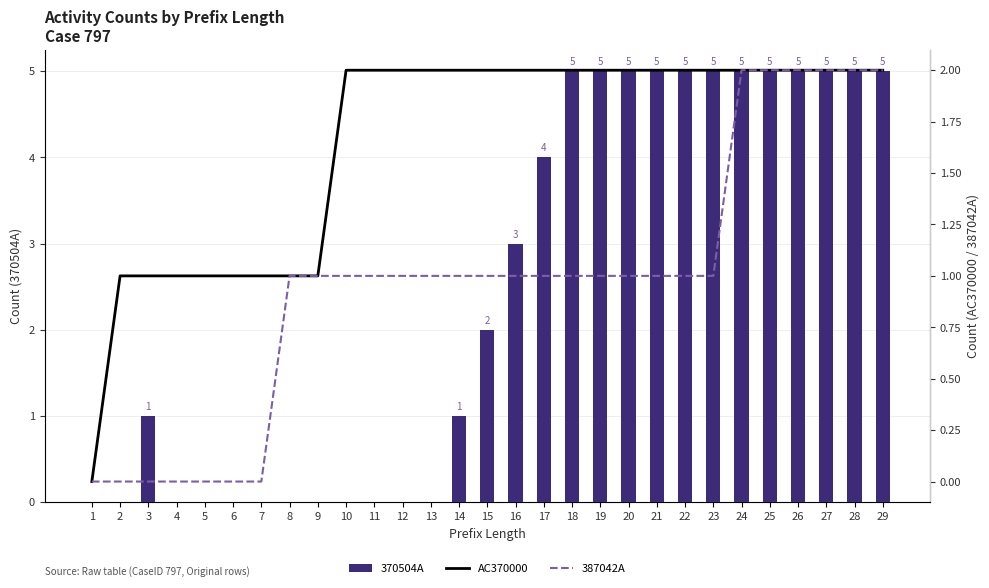

Reading left to right, transcribe all the data shown in this chart.

370504A: 1=0	2=0	3=1	4=0	5=0	6=0	7=0	8=0	9=0	10=0	11=0	12=0	13=0	14=1	15=2	16=3	17=4	18=5	19=5	20=5	21=5	22=5	23=5	24=5	25=5	26=5	27=5	28=5	29=5
AC370000: 1=0	2=1	3=1	4=1	5=1	6=1	7=1	8=1	9=1	10=2	11=2	12=2	13=2	14=2	15=2	16=2	17=2	18=2	19=2	20=2	21=2	22=2	23=2	24=2	25=2	26=2	27=2	28=2	29=2
387042A: 1=0	2=0	3=0	4=0	5=0	6=0	7=0	8=1	9=1	10=1	11=1	12=1	13=1	14=1	15=1	16=1	17=1	18=1	19=1	20=1	21=1	22=1	23=1	24=2	25=2	26=2	27=2	28=2	29=2